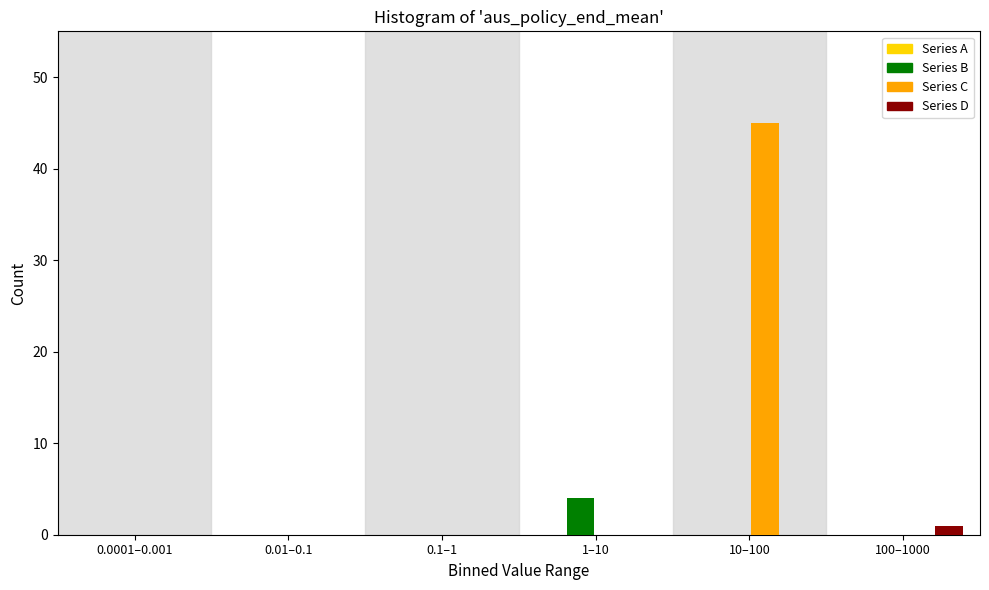

Reading left to right, what are all the values shown in this chart?

Series B: 0.0001–0.001=0	0.01–0.1=0	0.1–1=0	1–10=4	10–100=0	100–1000=0
Series C: 0.0001–0.001=0	0.01–0.1=0	0.1–1=0	1–10=0	10–100=45	100–1000=0
Series D: 0.0001–0.001=0	0.01–0.1=0	0.1–1=0	1–10=0	10–100=0	100–1000=1